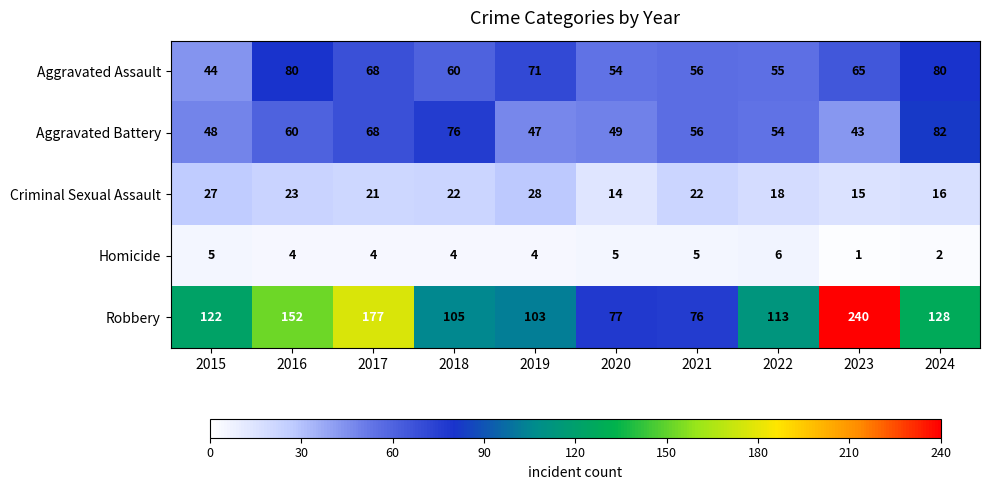

What is the maximum value shown in the chart?

240